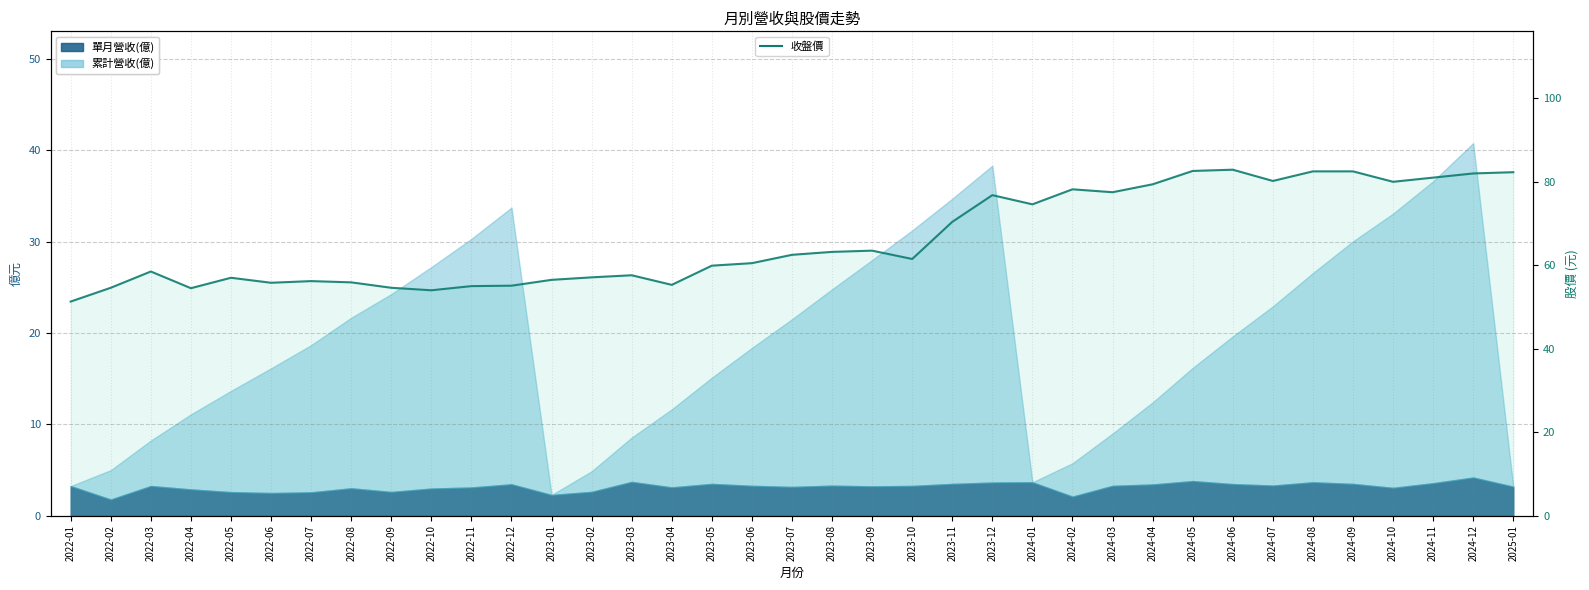

How many points are lower than both their immediate neighbors (excluding endpoints)?

9